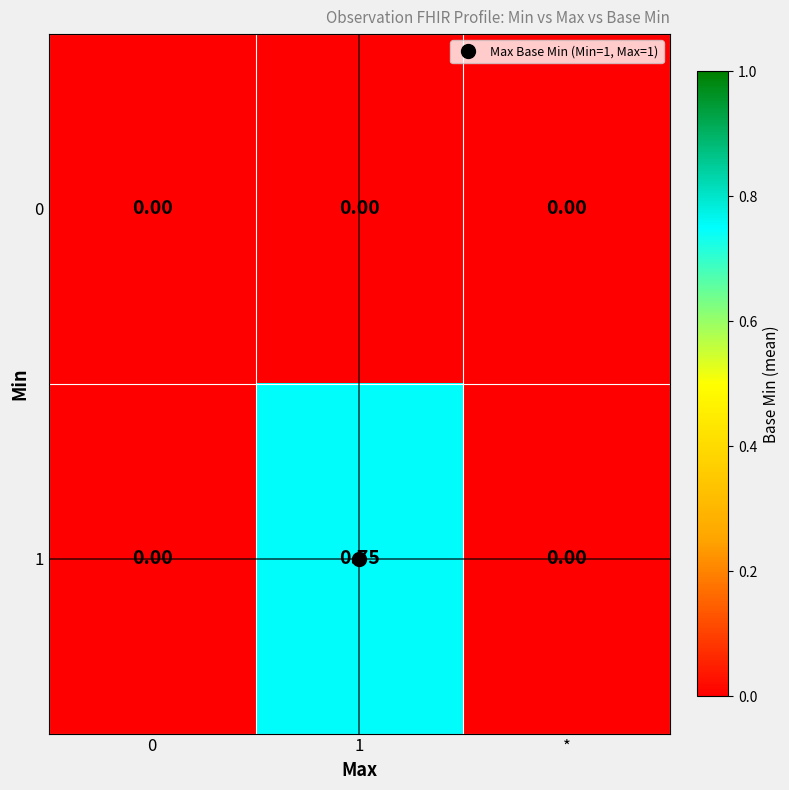

Between 1 and *, which series saw the biggest shift?

1